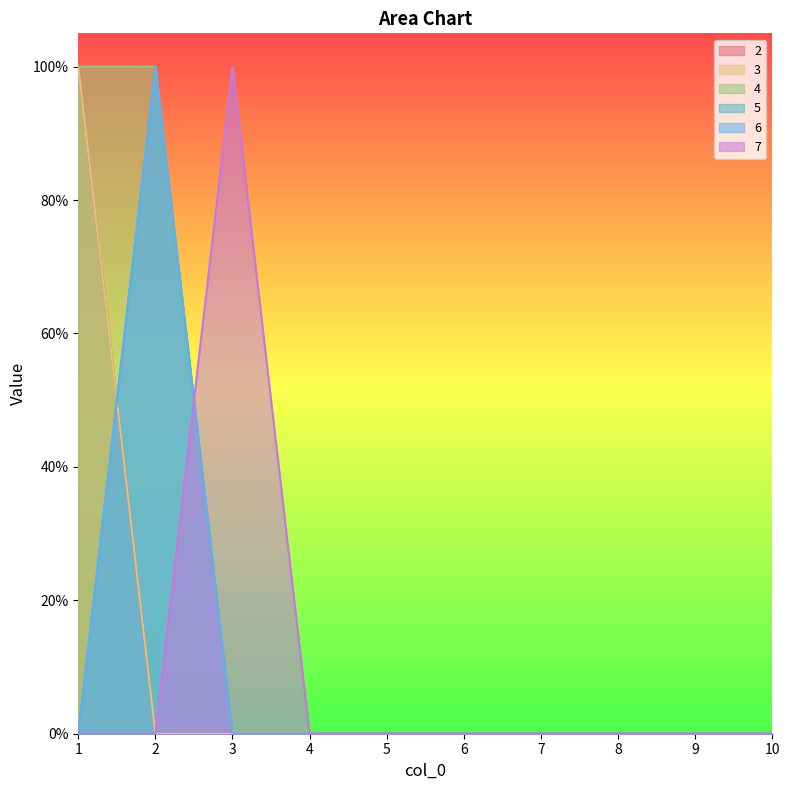

Does the chart display data point markers on the line(s)?

No